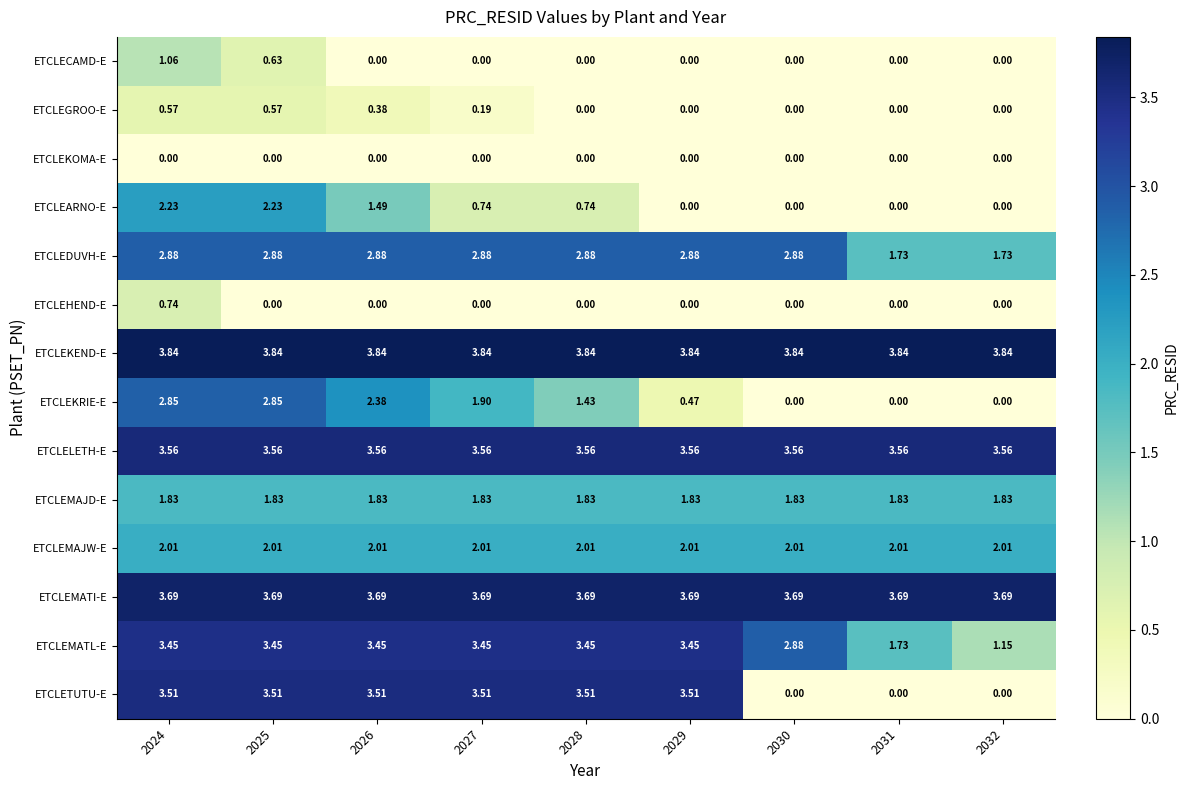

Rank the series by their maximum value, from highest to lowest.

ETCLEKEND-E, ETCLEMATI-E, ETCLELETH-E, ETCLETUTU-E, ETCLEMATL-E, ETCLEDUVH-E, ETCLEKRIE-E, ETCLEARNO-E, ETCLEMAJW-E, ETCLEMAJD-E, ETCLECAMD-E, ETCLEHEND-E, ETCLEGROO-E, ETCLEKOMA-E